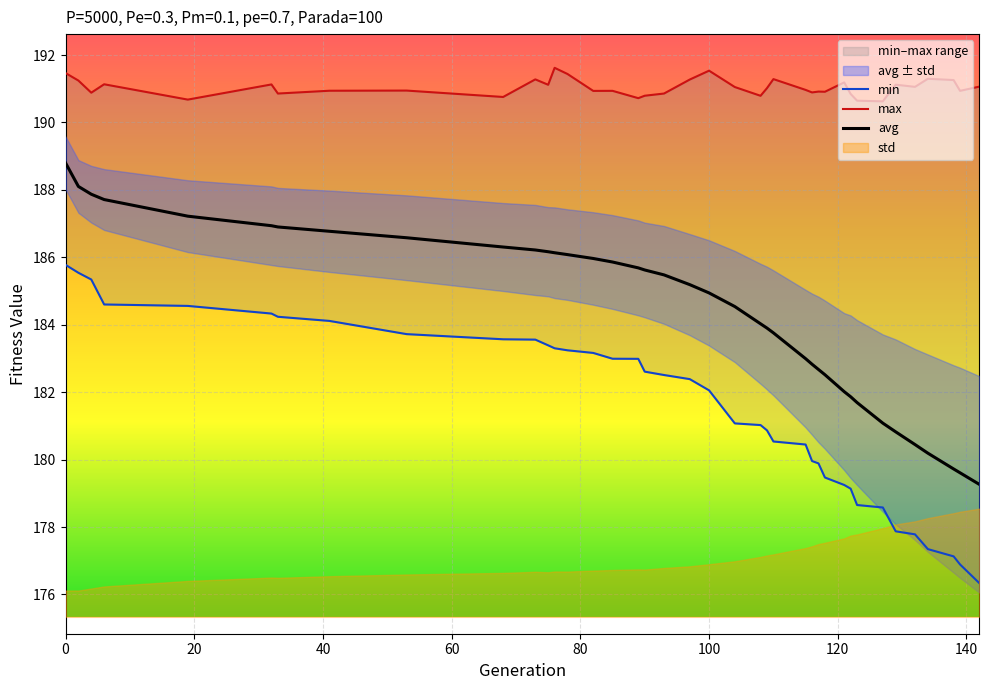

True or false: min and max cross at least once.

False